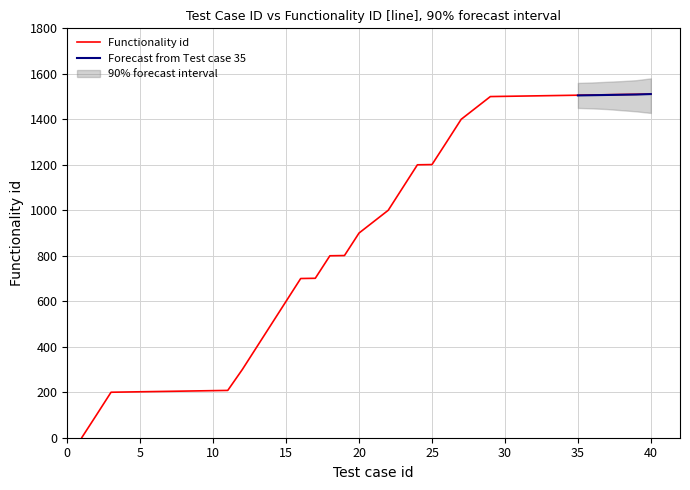

Is this an area chart (filled region under the line)?

No